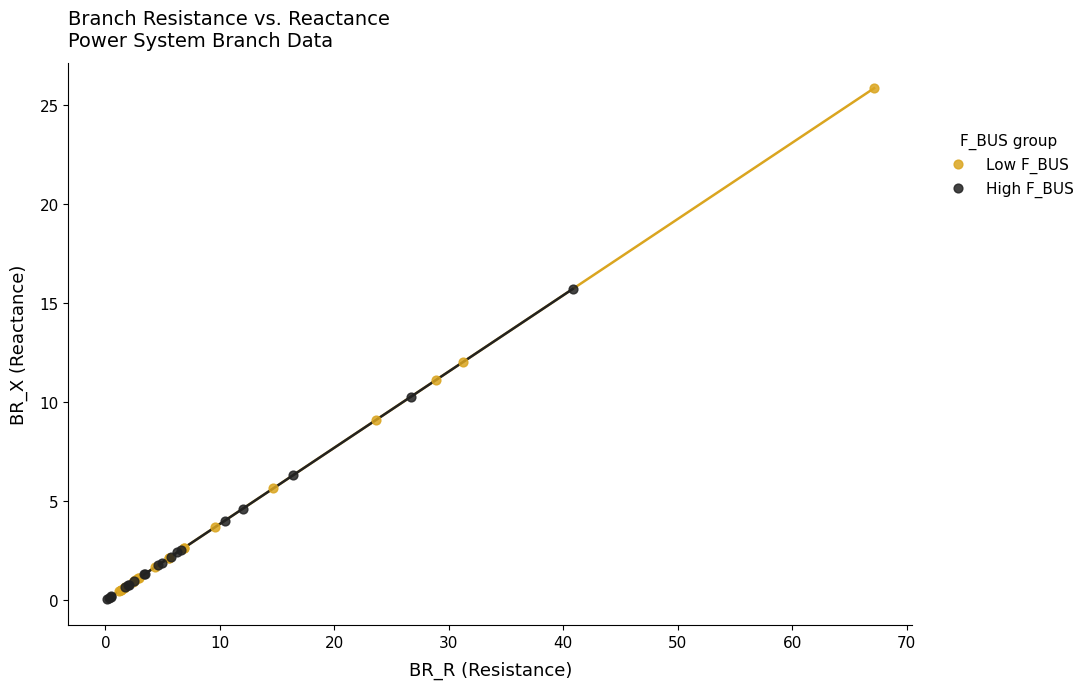

Which series has the largest Y range (max minus min)?

Low F_BUS